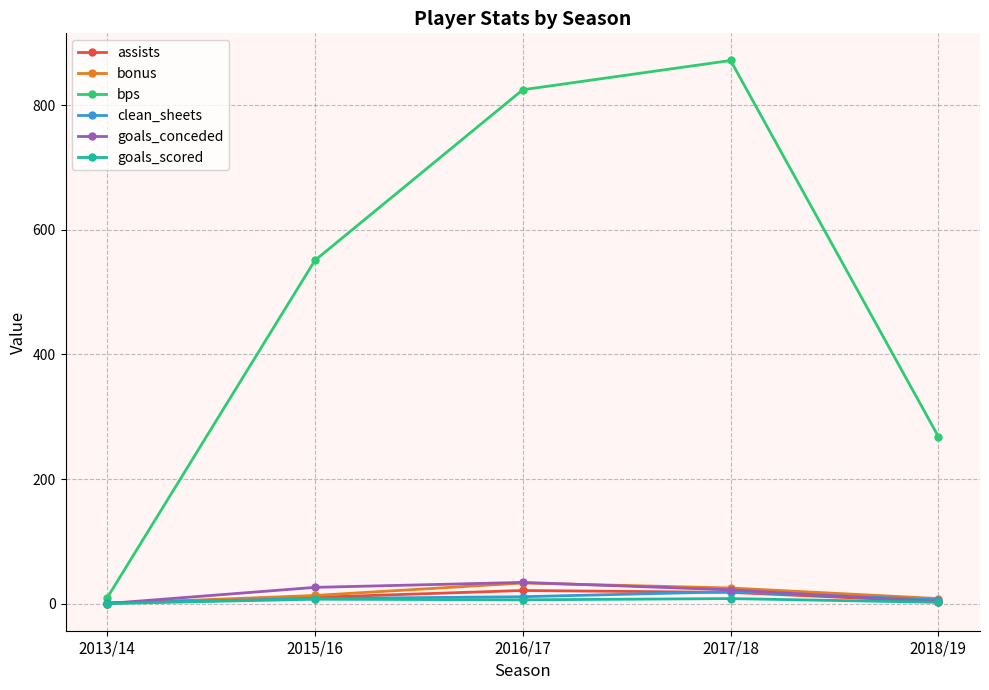

At how many categories does at least one series exceed 786?

2